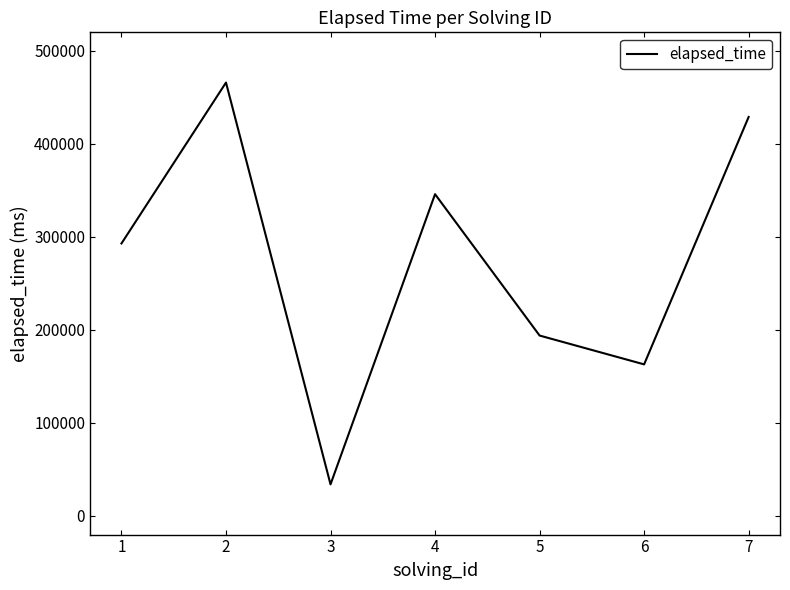

Reading left to right, transcribe all the data shown in this chart.

1=293000	2=466000	3=34000	4=346000	5=194000	6=163000	7=429000